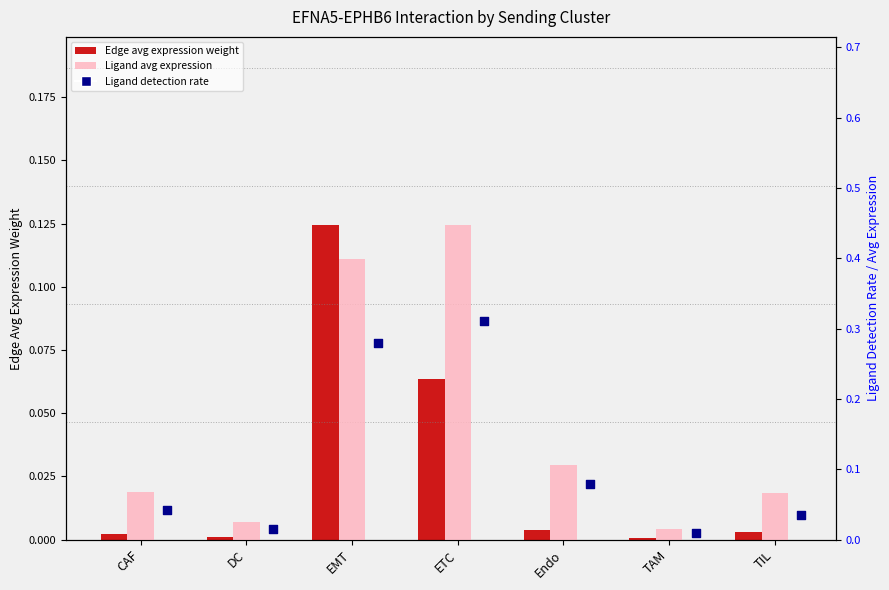

Which series has the largest Y range (max minus min)?

Ligand avg expression